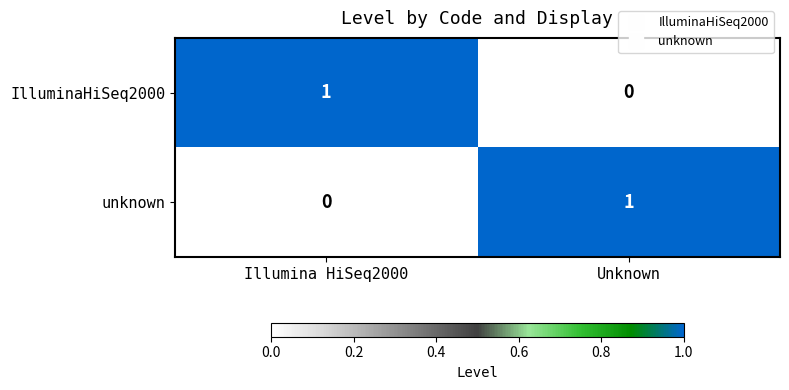

The unknown series shows -1 at Illumina HiSeq2000. True or false?

False